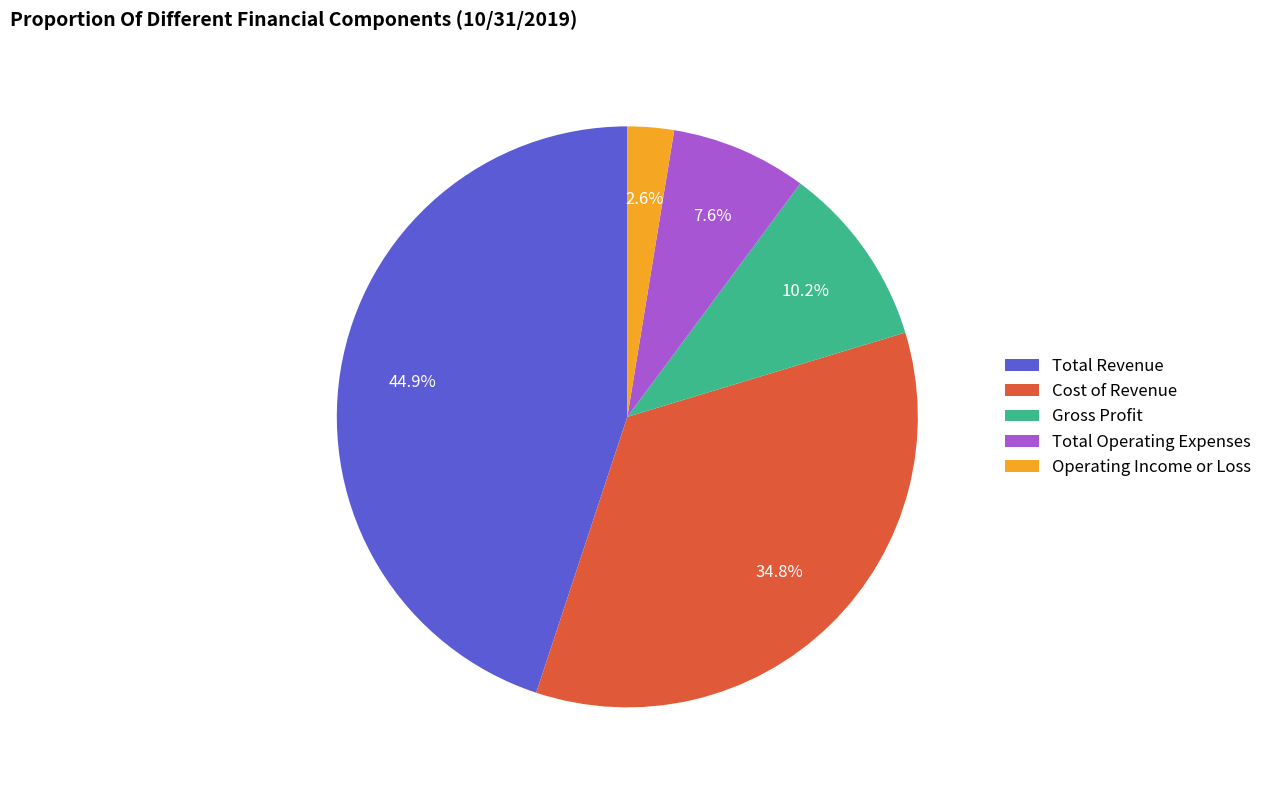

To the nearest percent, what is the average slice percentage?

20%